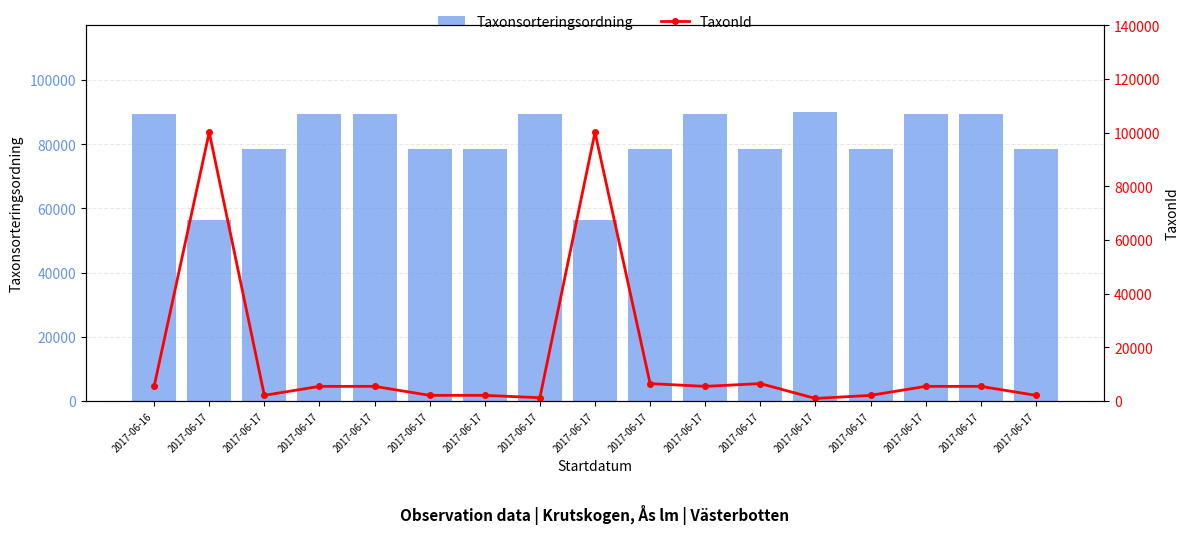

List the labels in order of Taxonsorteringsordning value, largest first.

2017-06-17, 2017-06-16, 2017-06-17, 2017-06-17, 2017-06-17, 2017-06-17, 2017-06-17, 2017-06-17, 2017-06-17, 2017-06-17, 2017-06-17, 2017-06-17, 2017-06-17, 2017-06-17, 2017-06-17, 2017-06-17, 2017-06-17